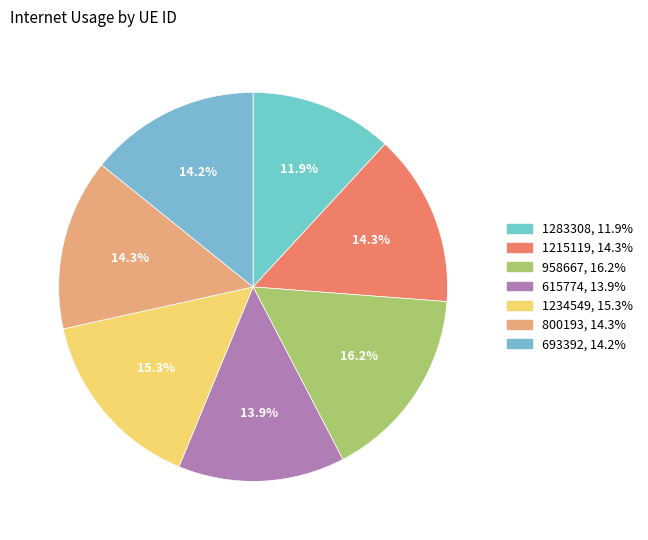

Count the number of slices in the pie.

7